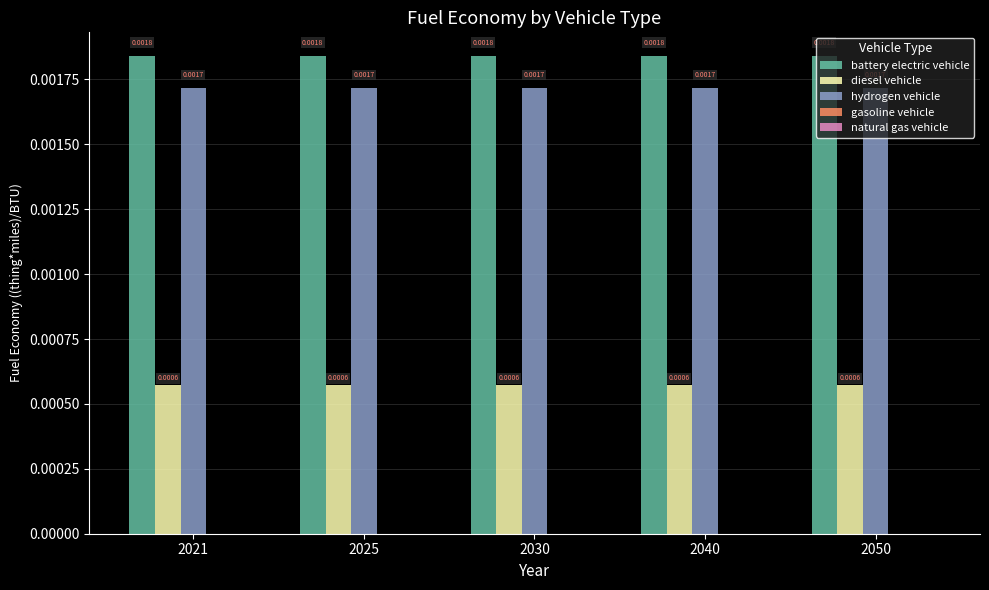

At how many categories does at least one series exceed 0?

5